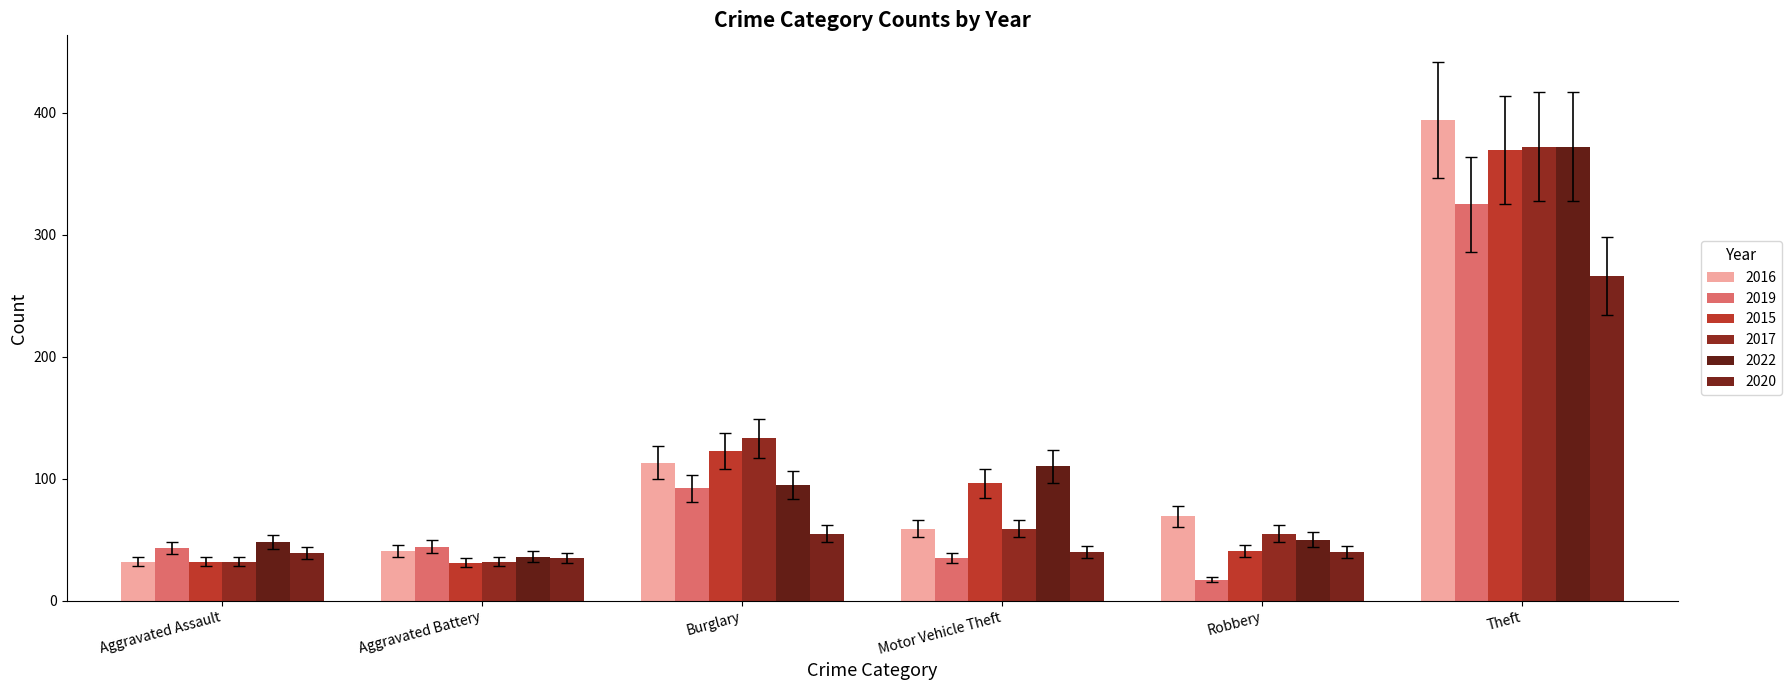

What position from the right is Aggravated Battery?

5